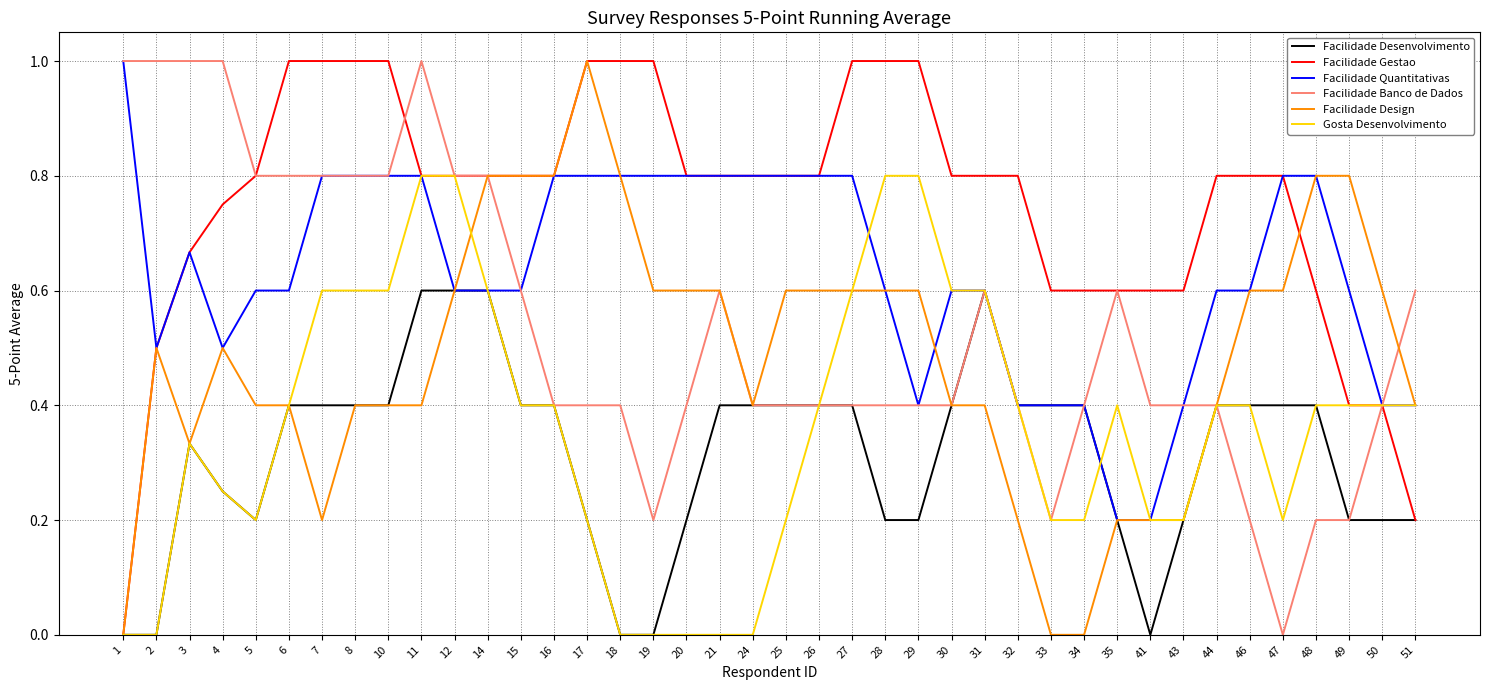

Where is the first local minimum for Facilidade Design?

3